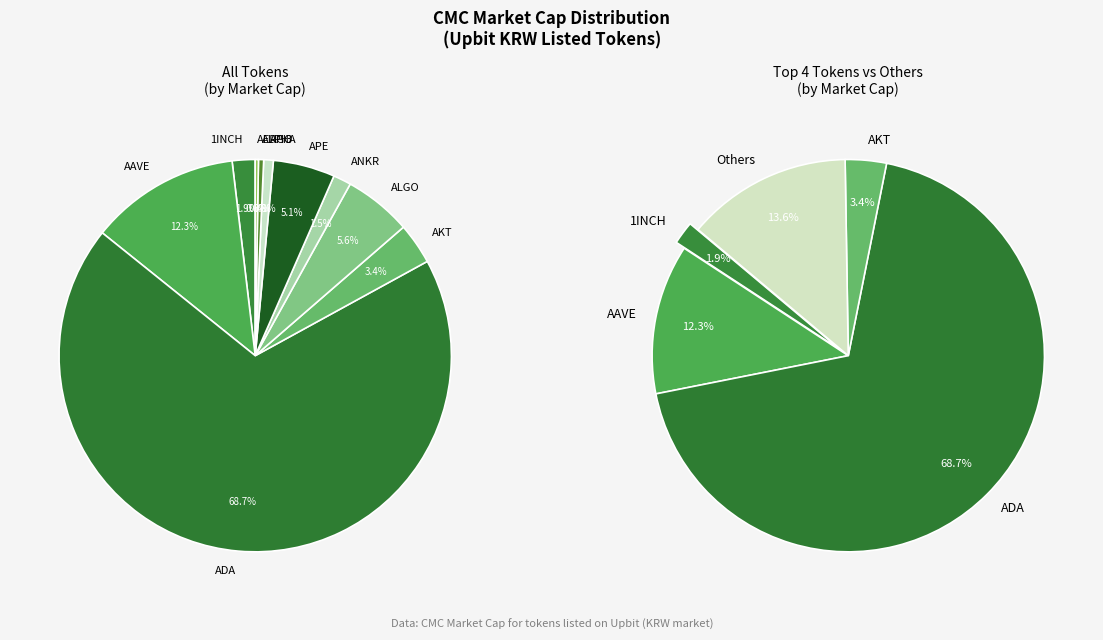

Is it true that ANKR is 1% of the pie?

True